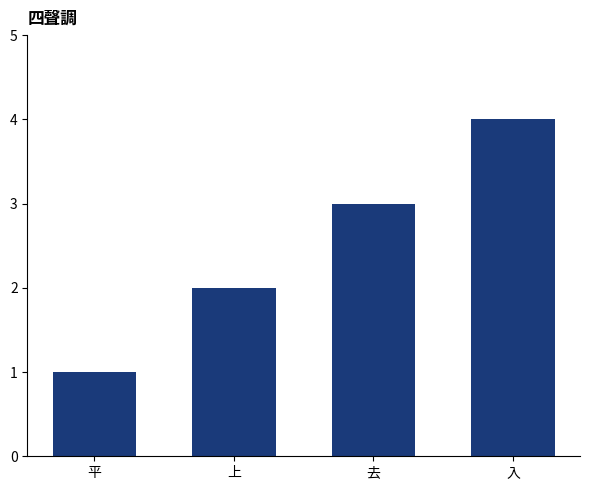

What is the difference between the second highest and minimum values?

2